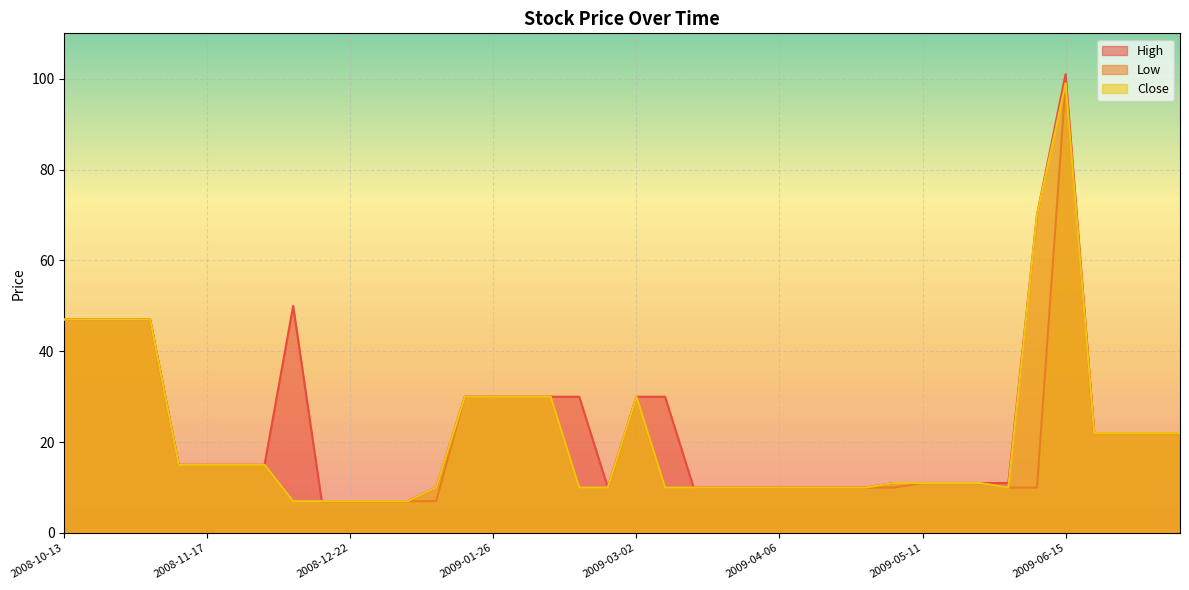

What is the label of the 16th point from the right?

2009-03-30